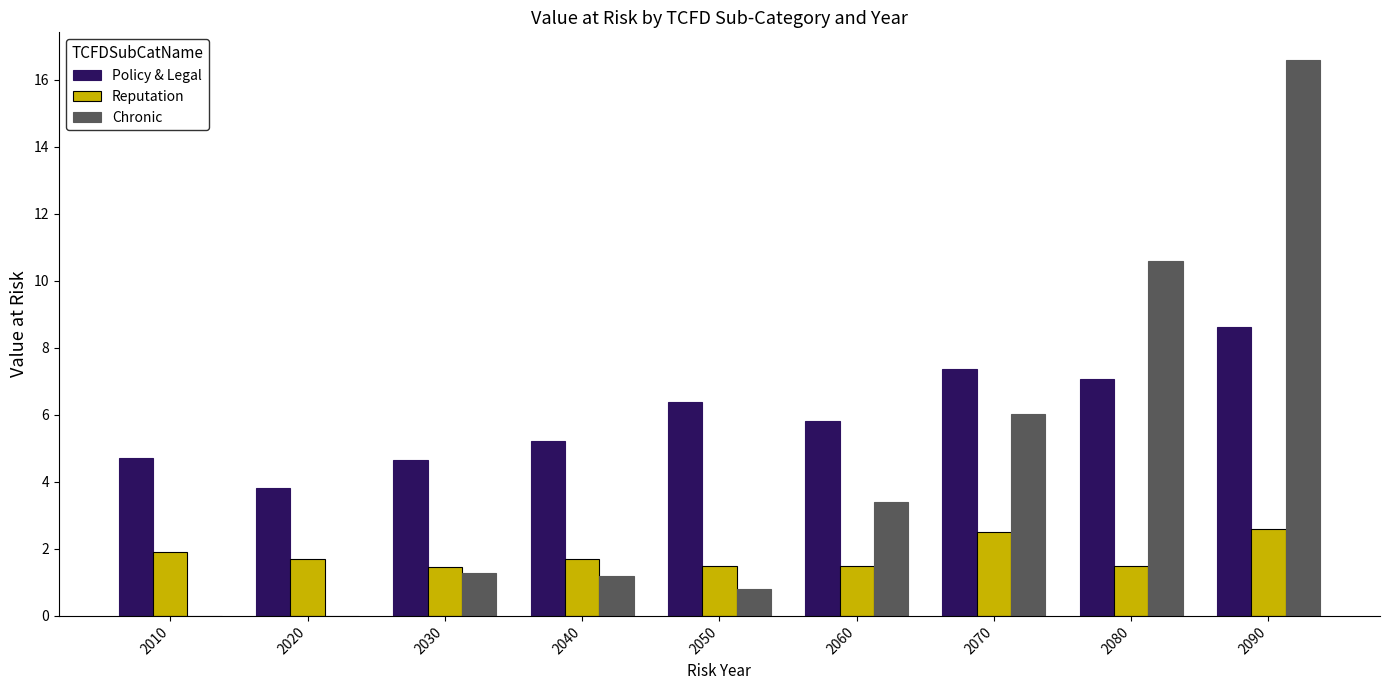

Read the Reputation value at 2090.

2.6